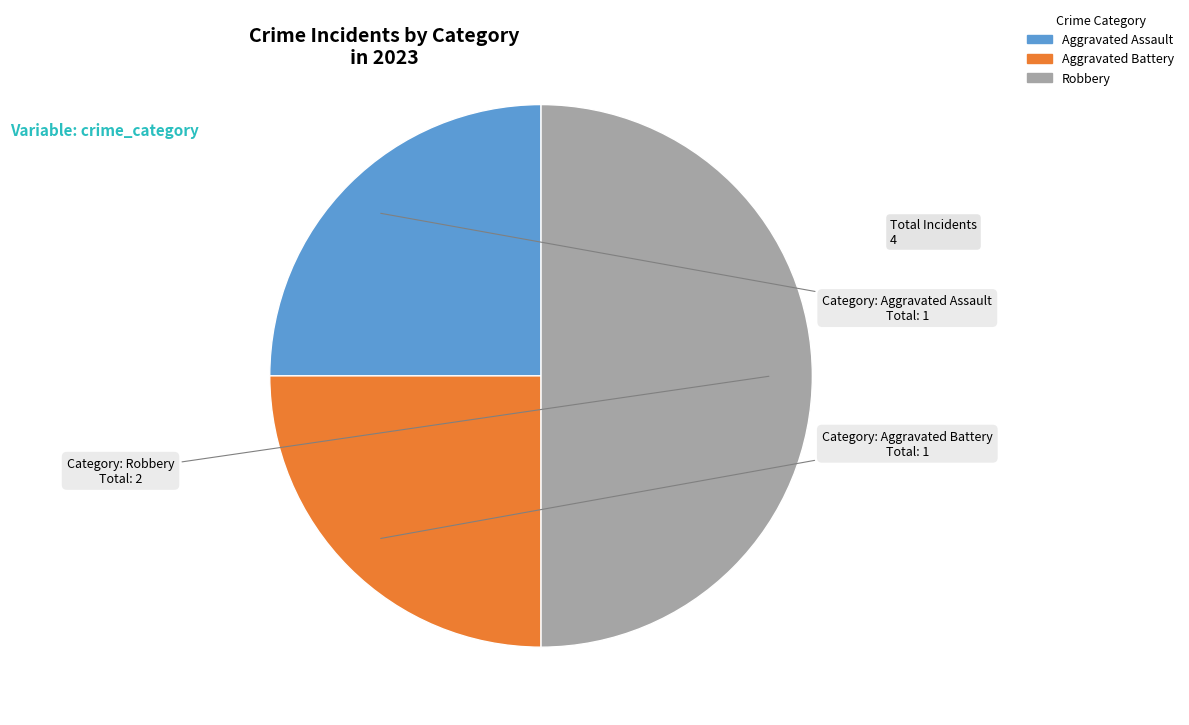

Count the number of slices in the pie.

3